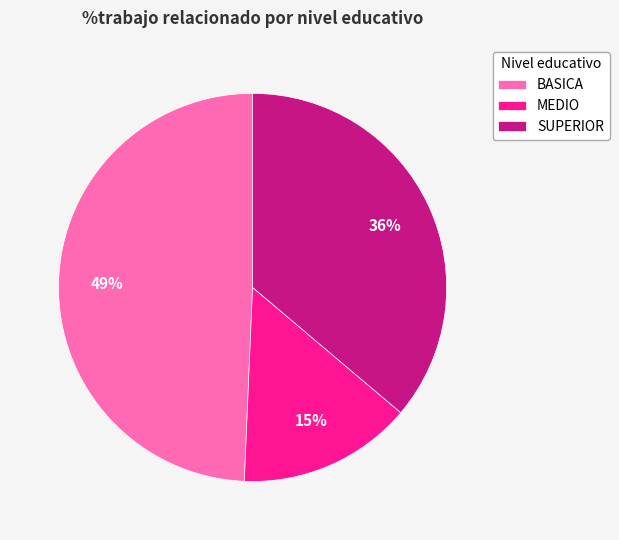

To the nearest percent, what is the difference between the BASICA and SUPERIOR slice percentages?

13%